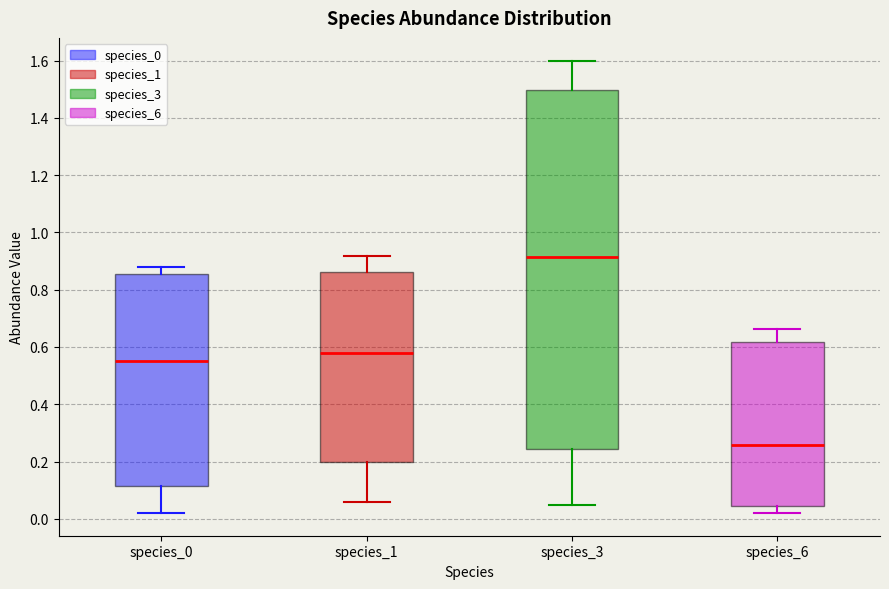

Where is the upper edge of the box for species_3 on the y-axis? The values are not printed on the chart, so give them approximately, as read against the axis.

1.50